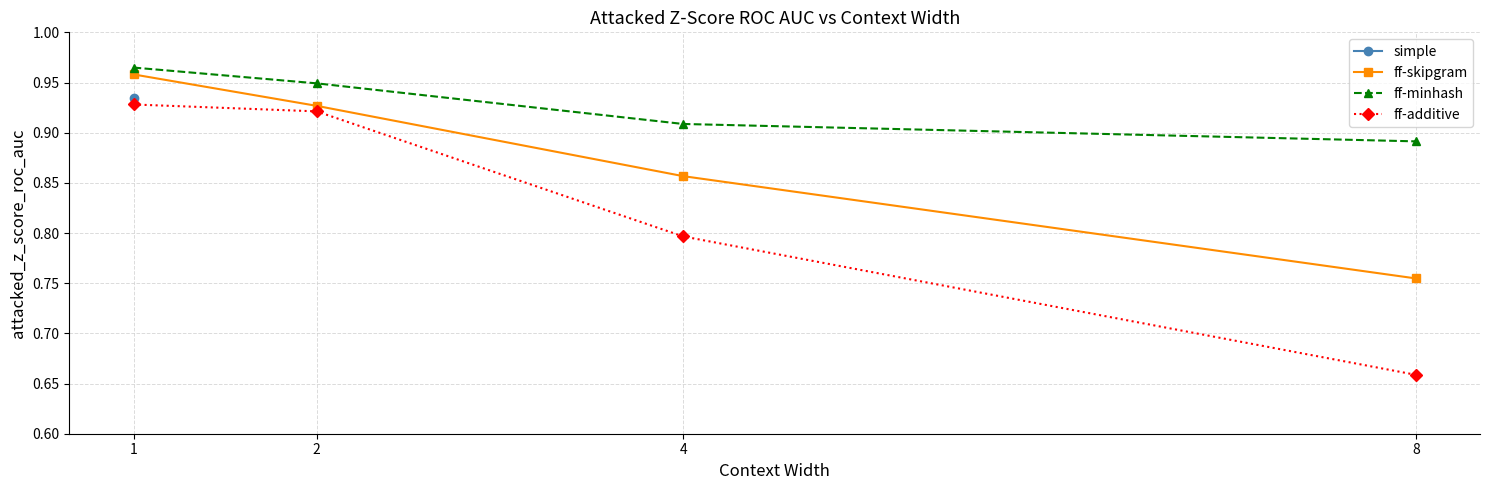

Reading left to right, list all the values displayed in this chart.

ff-skipgram: 1=1.0	2=0.9	4=0.9	8=0.8
ff-minhash: 1=1.0	2=0.9	4=0.9	8=0.9
ff-additive: 1=0.9	2=0.9	4=0.8	8=0.7